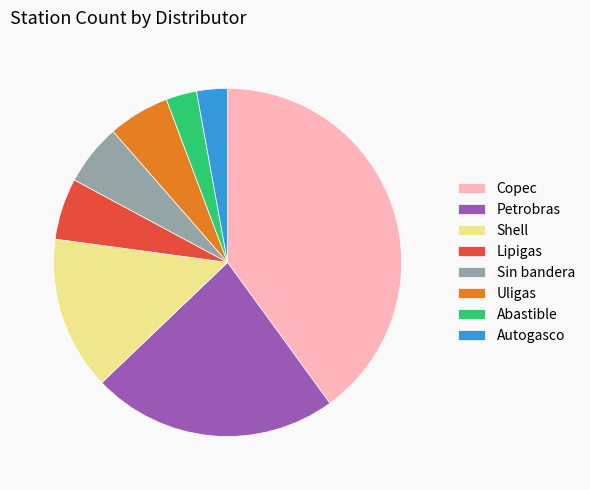

Does Petrobras account for over 50% of the chart?

No